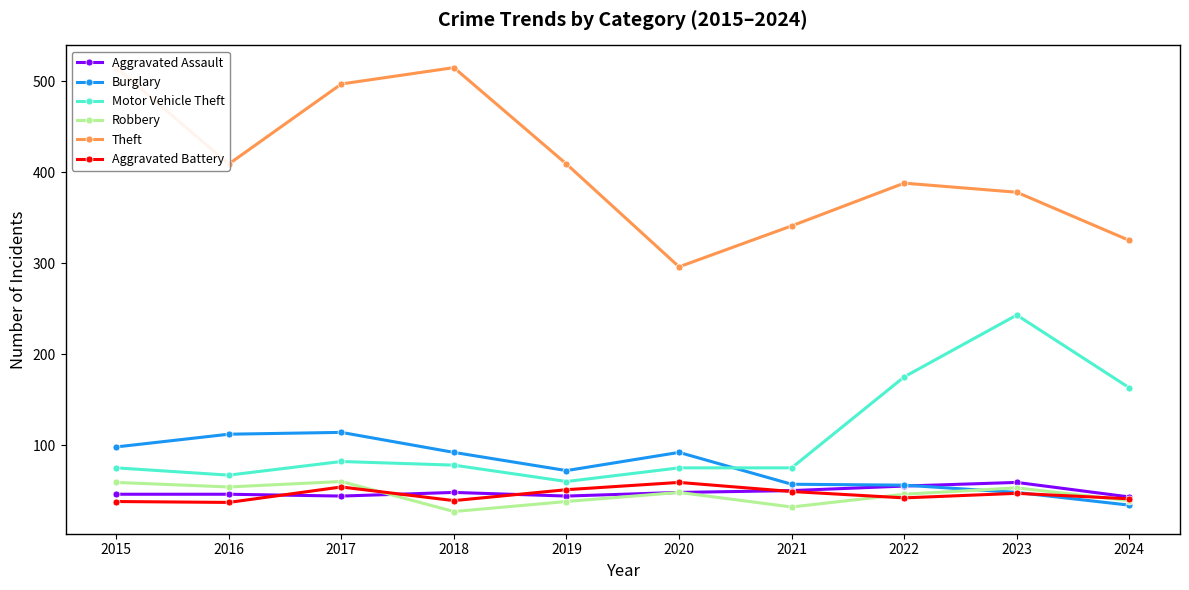

True or false: Motor Vehicle Theft has more than 2 interior local peaks.

False